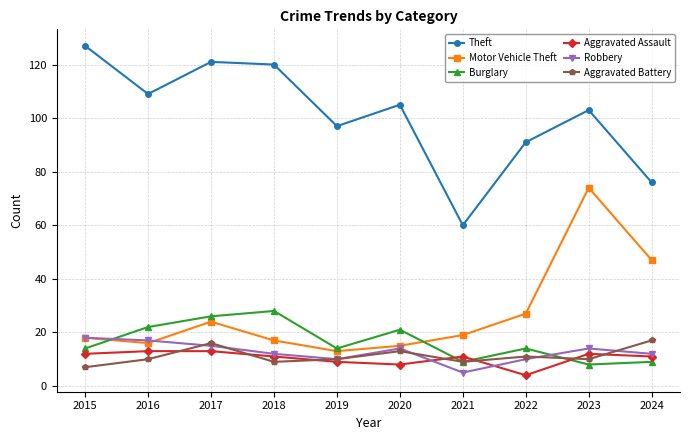

Count the number of data series in this chart.

6